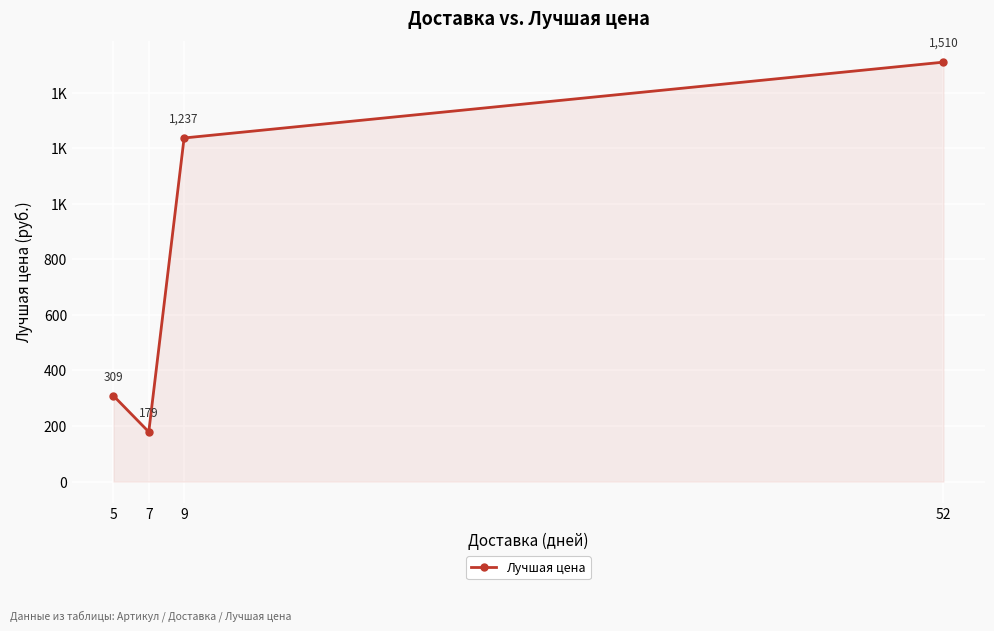

Is this an area chart (filled region under the line)?

Yes